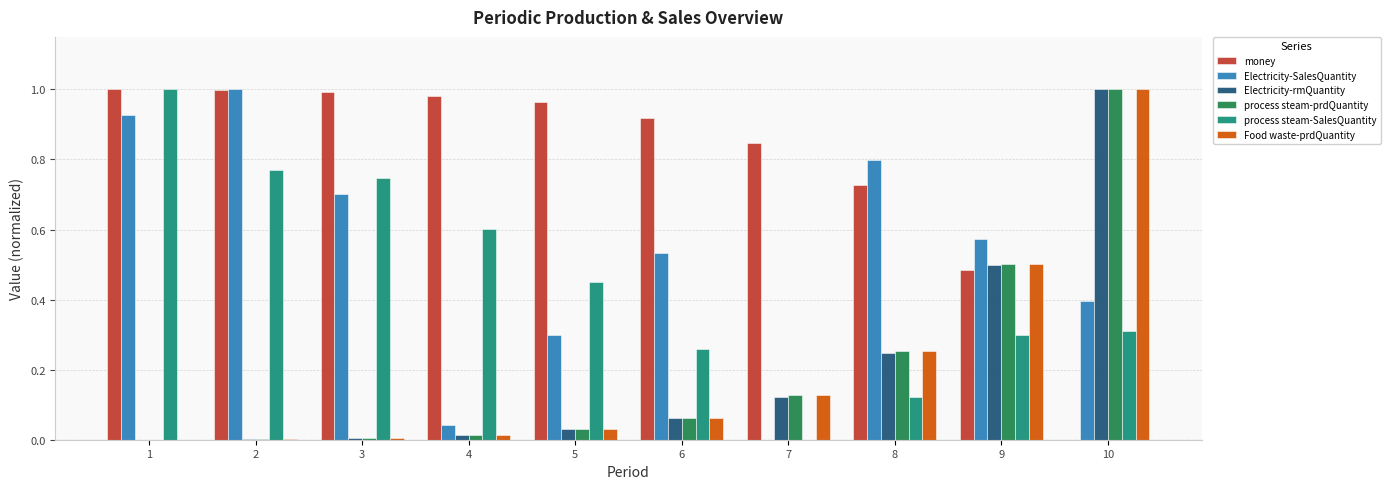

Are the bars grouped side by side (vs. stacked)?

Yes